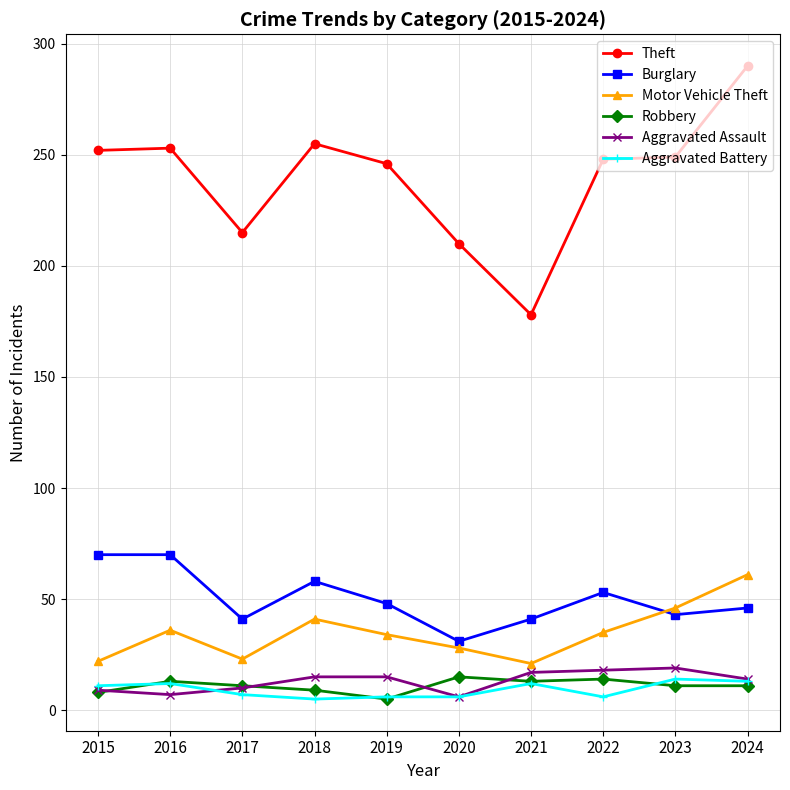

What is the approximate value of Motor Vehicle Theft at 2021?

21